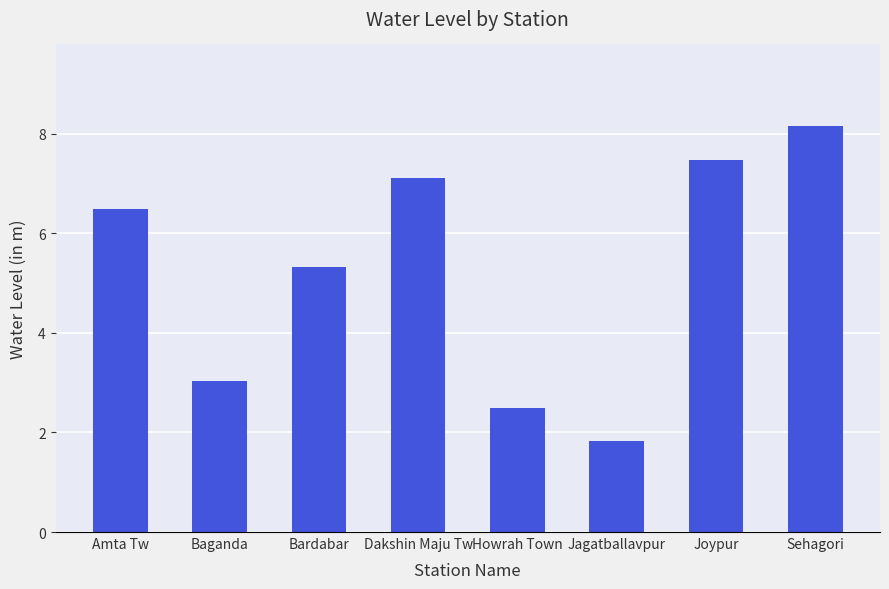

Where is the data nearest to the value 4?

Baganda